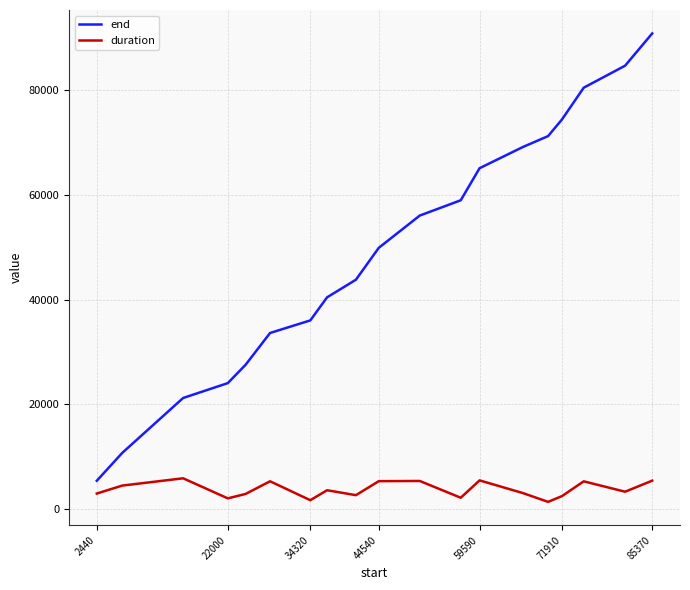

Which series has the widest spread of values?

end